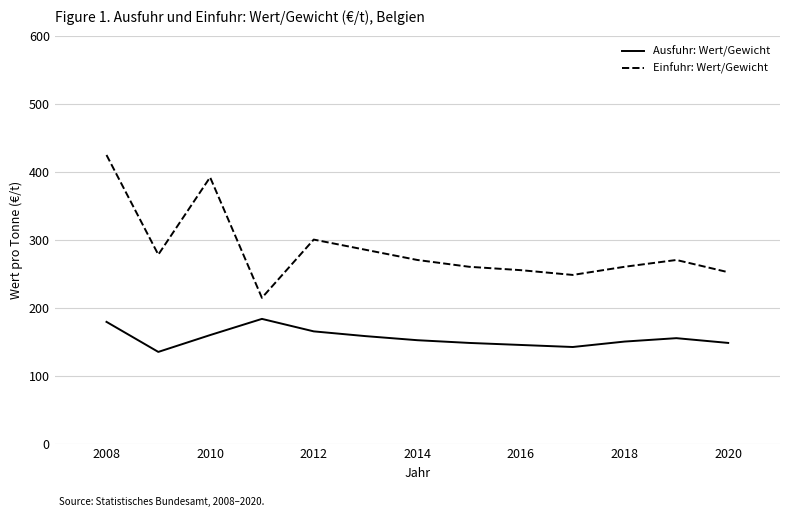

What is the greatest value displayed?

424.4